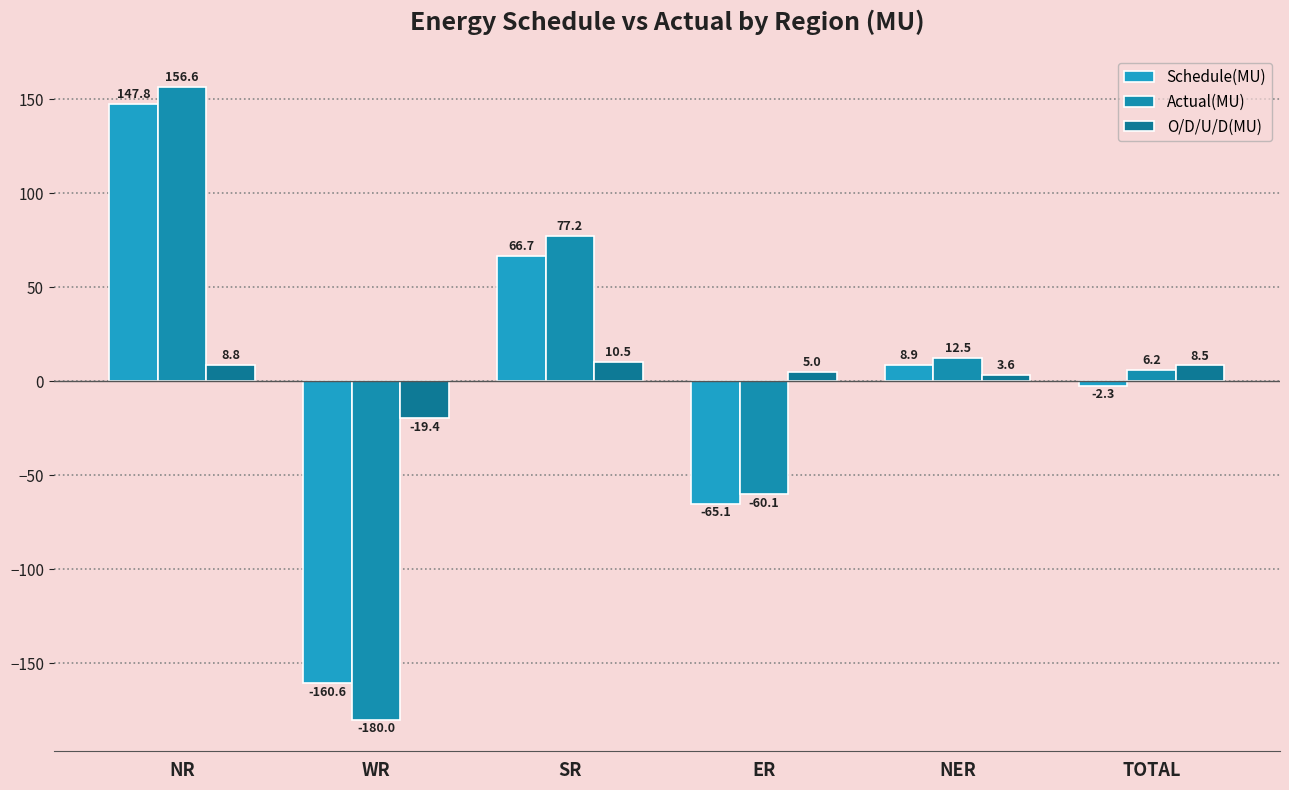

Count the number of categories in the chart.

6